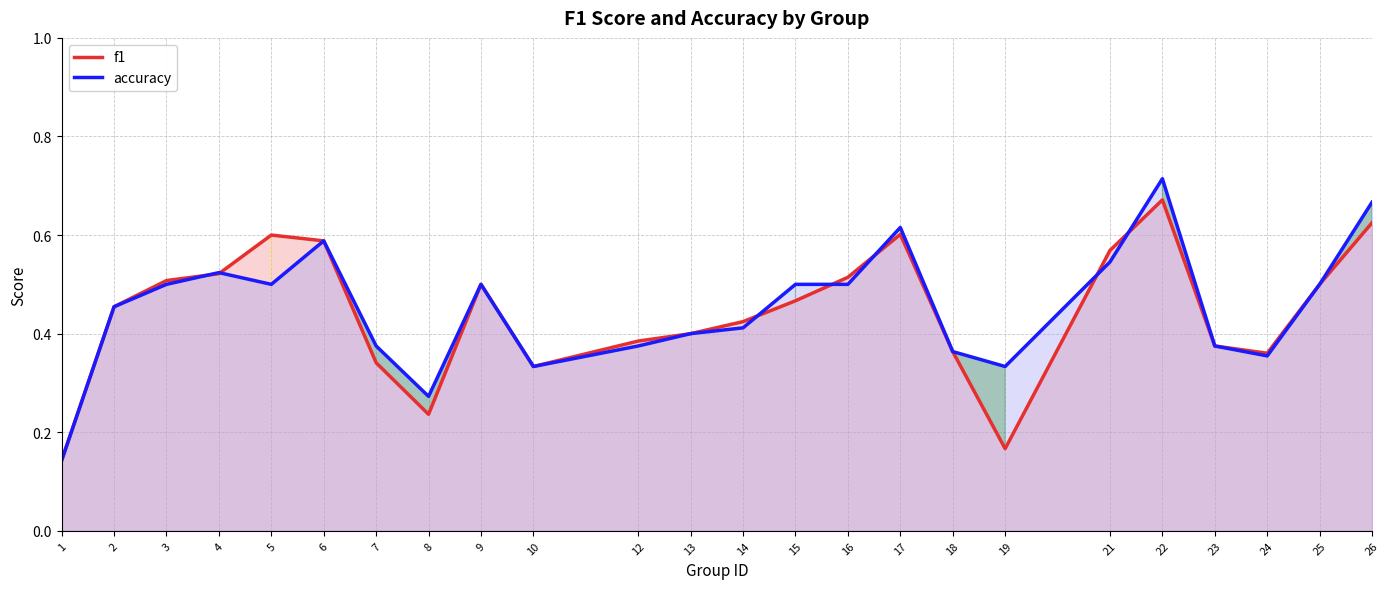

True or false: f1 has more than 2 interior local peaks.

True